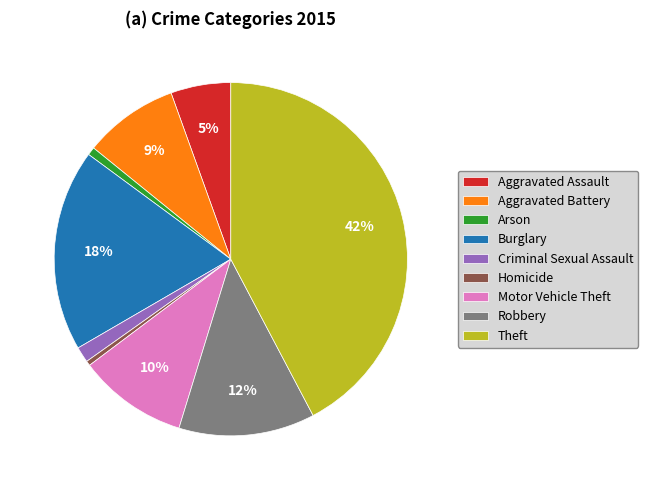

Do Motor Vehicle Theft and Aggravated Battery together represent more than half of the pie?

No